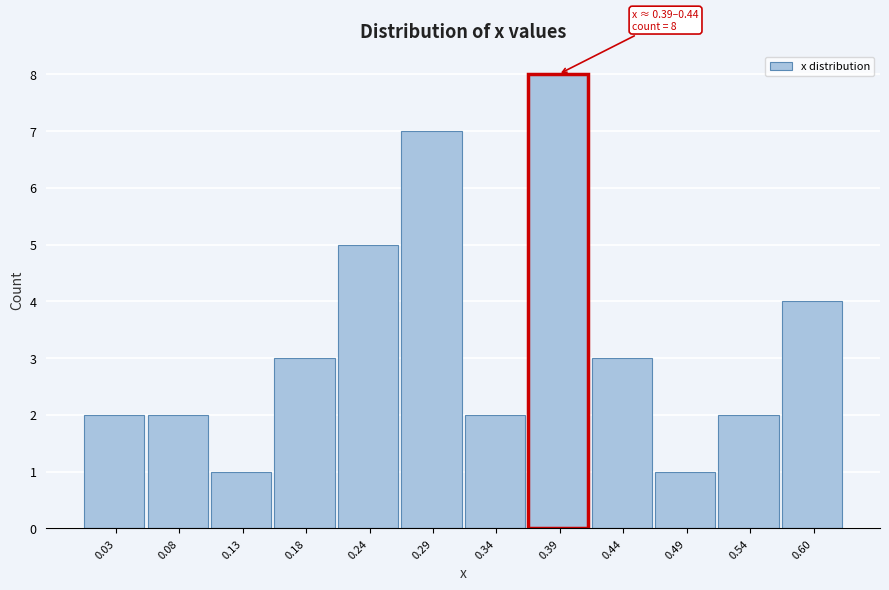

Reading right to left, extract all data points from this chart.

0.60=4	0.54=2	0.49=1	0.44=3	0.39=8	0.34=2	0.29=7	0.24=5	0.18=3	0.13=1	0.08=2	0.03=2